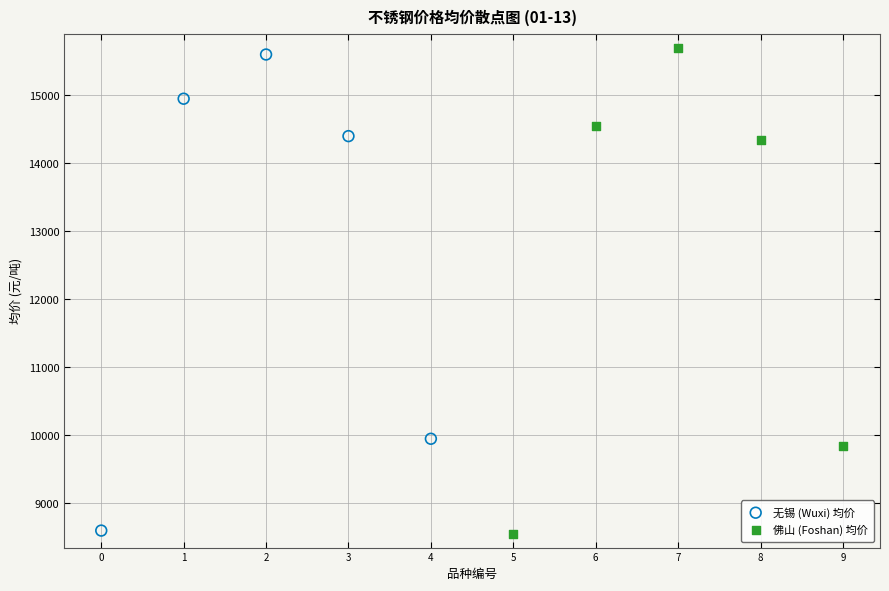

Which series has the largest Y range (max minus min)?

佛山 (Foshan) 均价